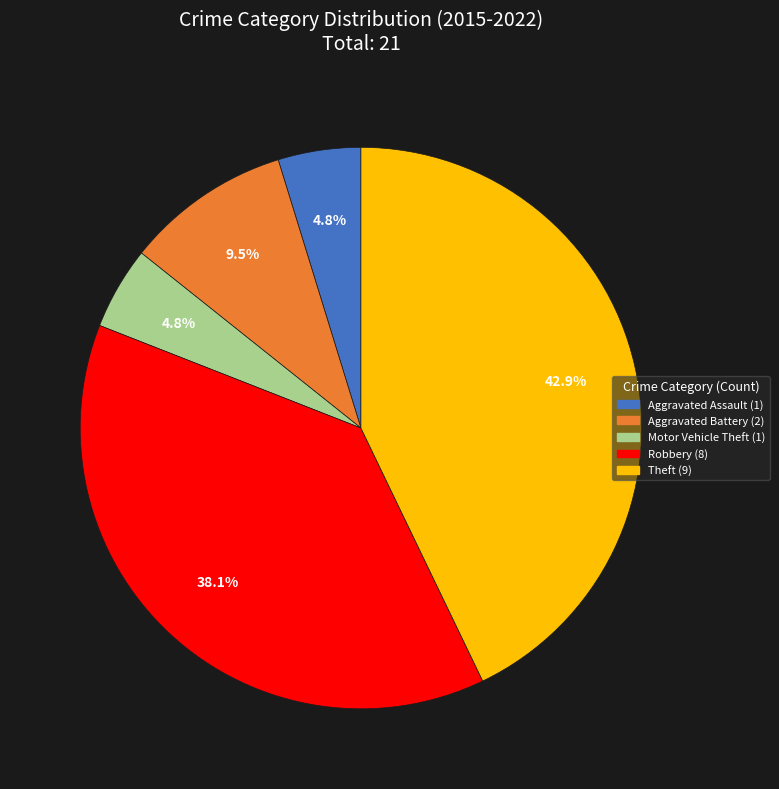

To the nearest percent, what is the average slice percentage?

20%